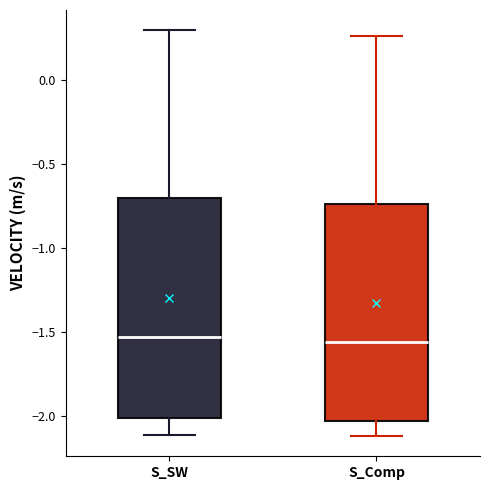

Reading left to right, transcribe this box plot: for each box, give where its median line is, the range the box spans, and where its two whiskers end, as read against the y-axis. The values are not printed on the chart, so give them approximately, as read against the axis.

S_SW: median -1.55, box -2.00 to -0.70, whiskers -2.10 to 0.30
S_Comp: median -1.55, box -2.05 to -0.75, whiskers -2.10 to 0.25